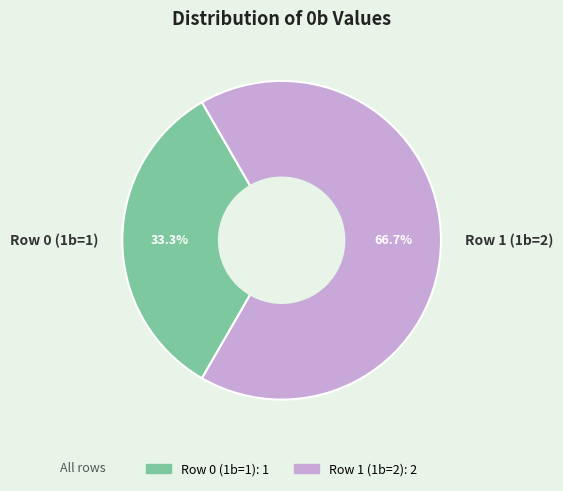

How much of the chart is everything except Row 0 (1b=1)?

66.7%